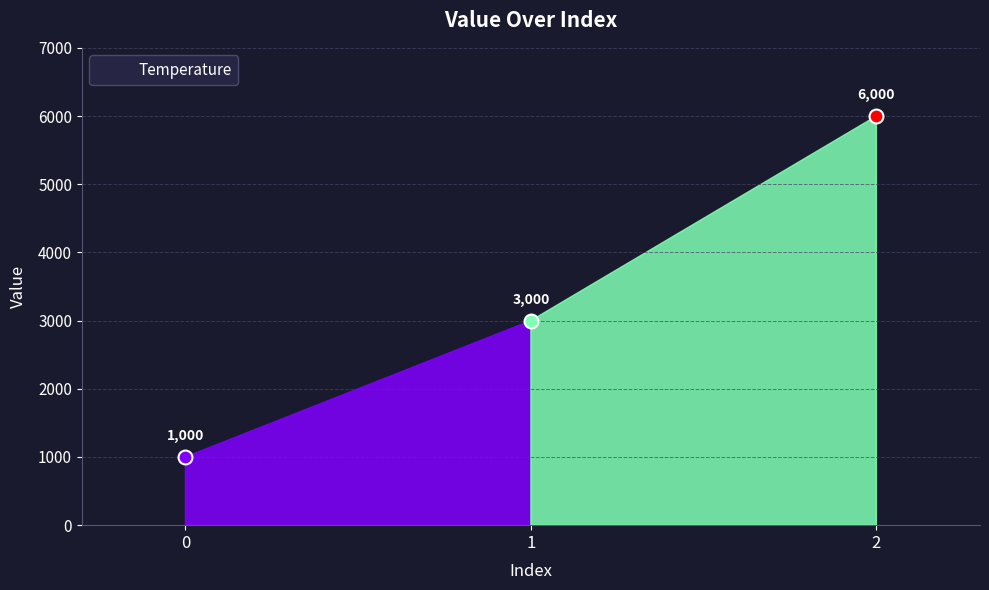

What is the value of the 2nd point from the left?

3000